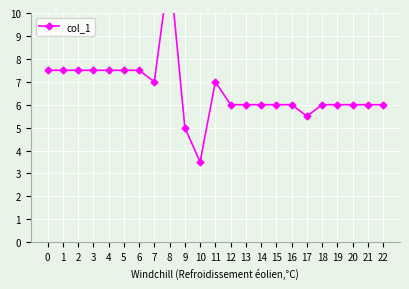

Where is the first local minimum?

7